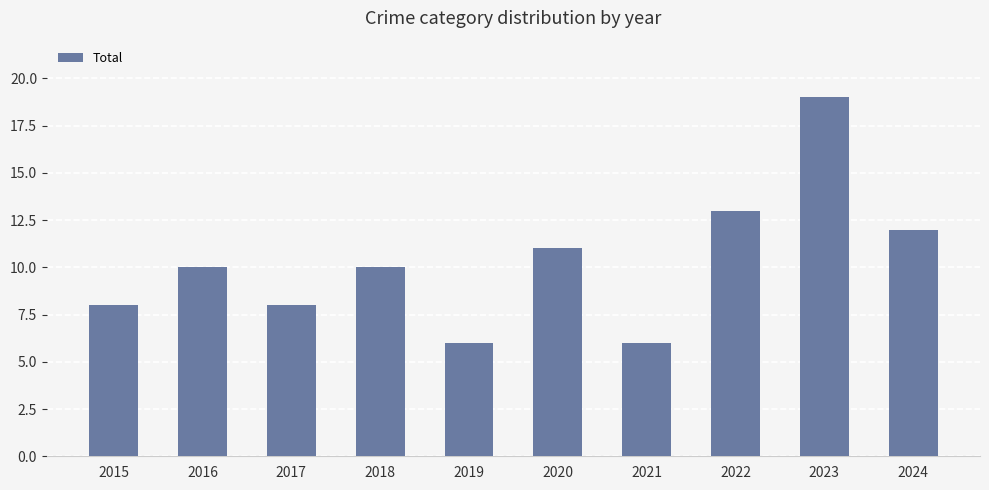

Are the bars horizontal?

No